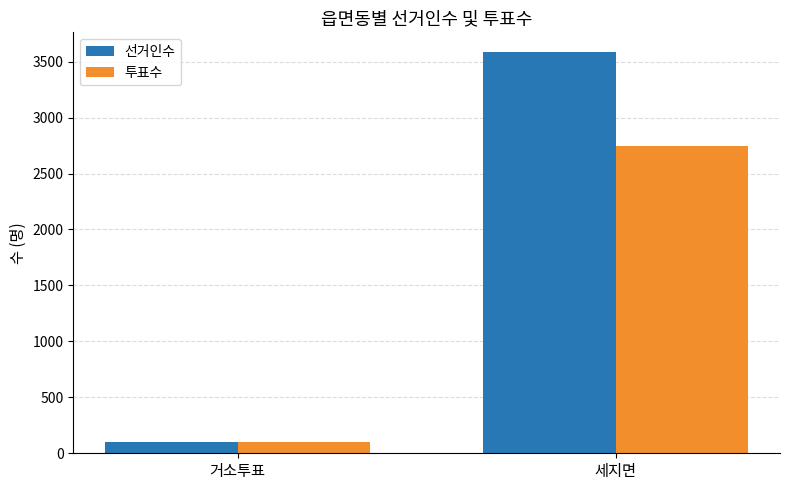

Reading left to right, list all the values displayed in this chart.

선거인수: 105	3583
투표수: 99	2750